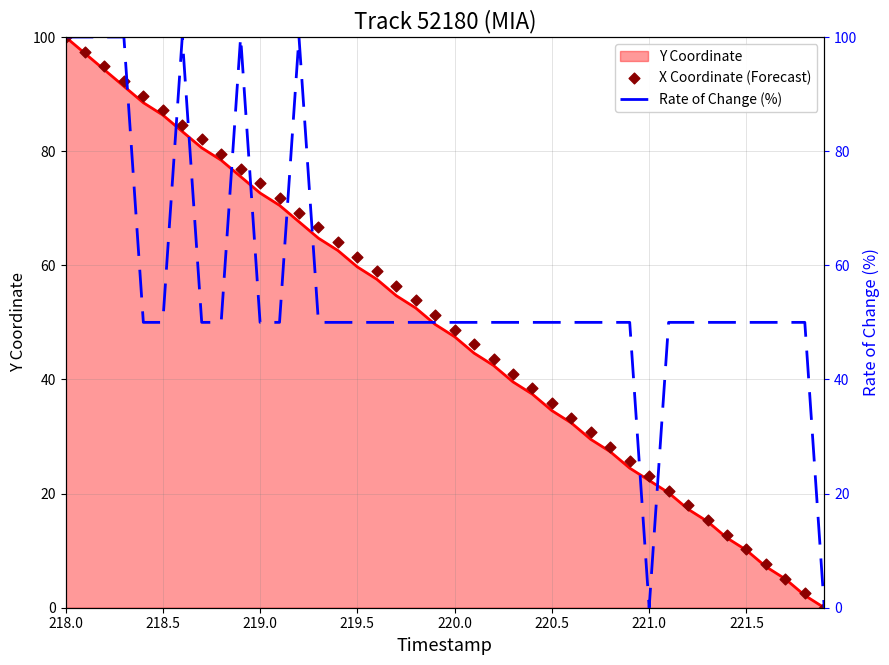

What are all the series names shown in the legend?

Y Coordinate, X Coordinate (Forecast), Rate of Change (%)